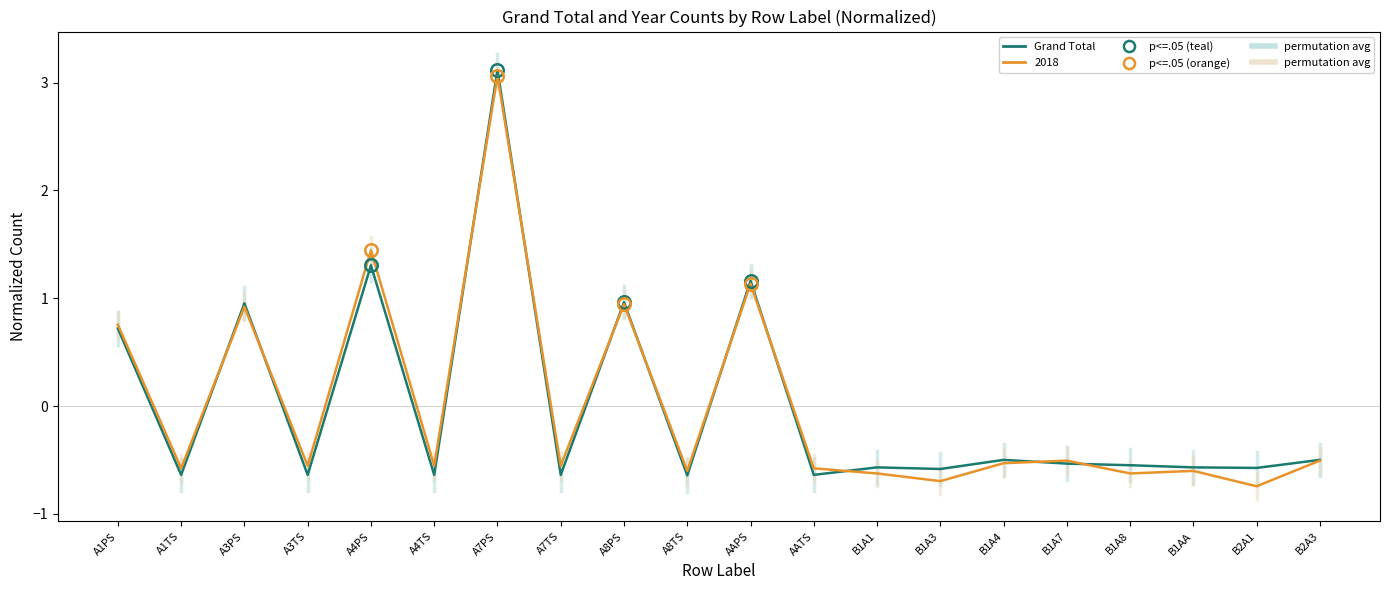

What position from the left is A8PS?

9